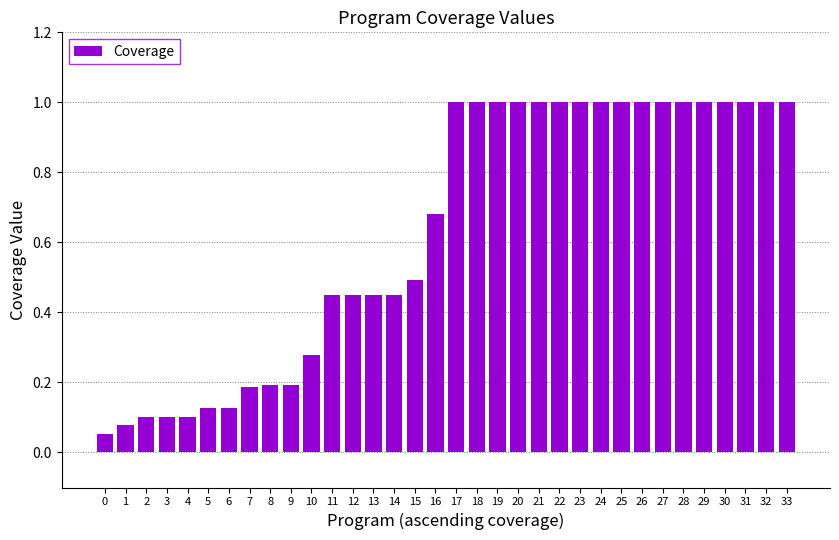

What is the sum of the values at 29 and 1?

1.1